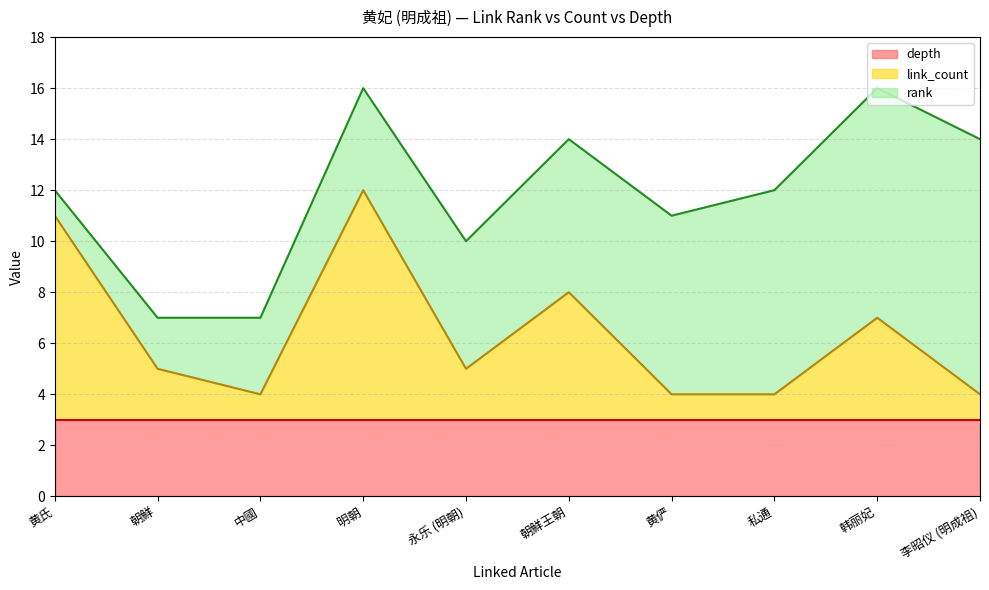

Does the chart have visible grid lines?

Yes